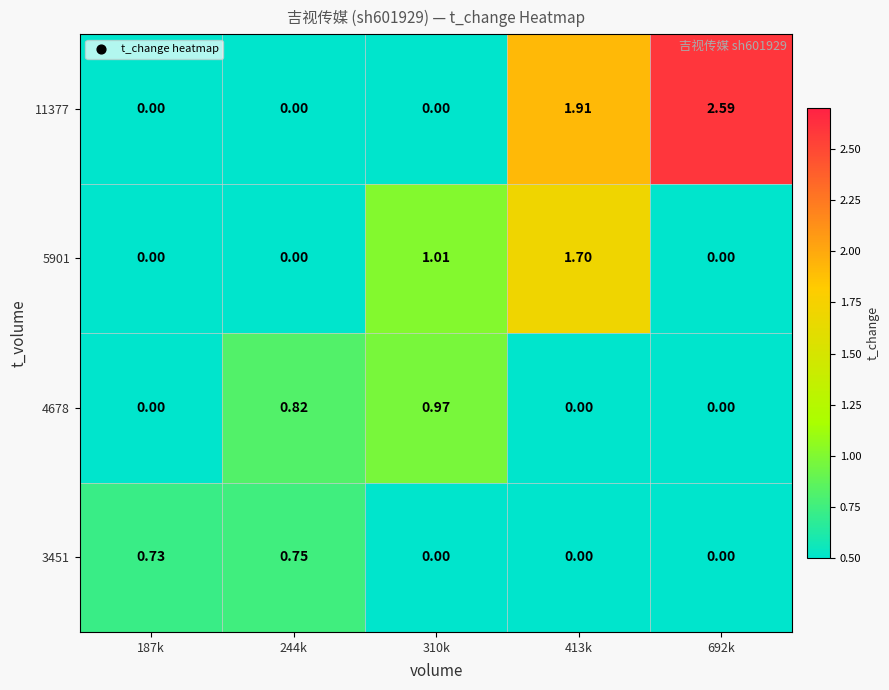

Is the value of 3451 at 413k greater than the value of 11377 at 413k?

No